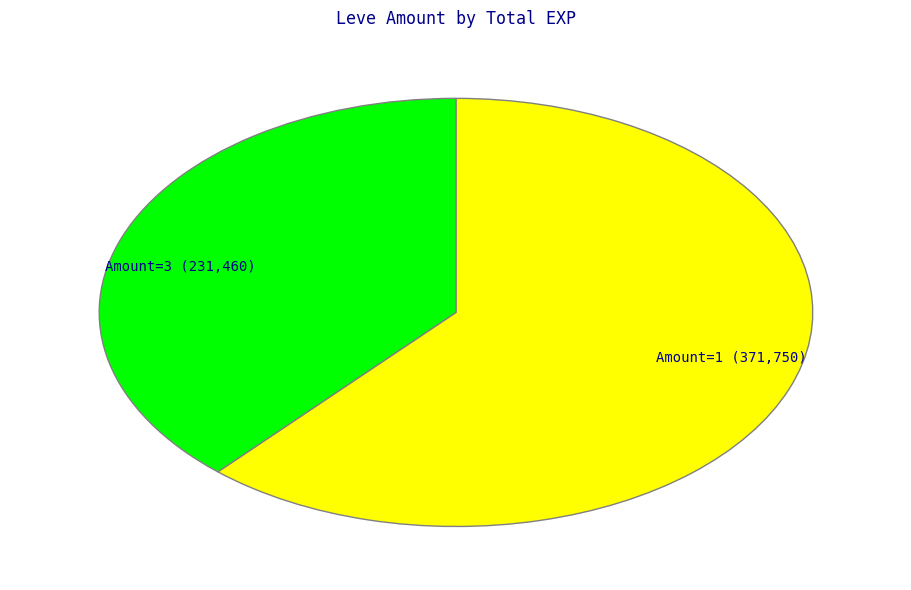

True or false: Amount=3 (231,460) accounts for 38% of the total.

True